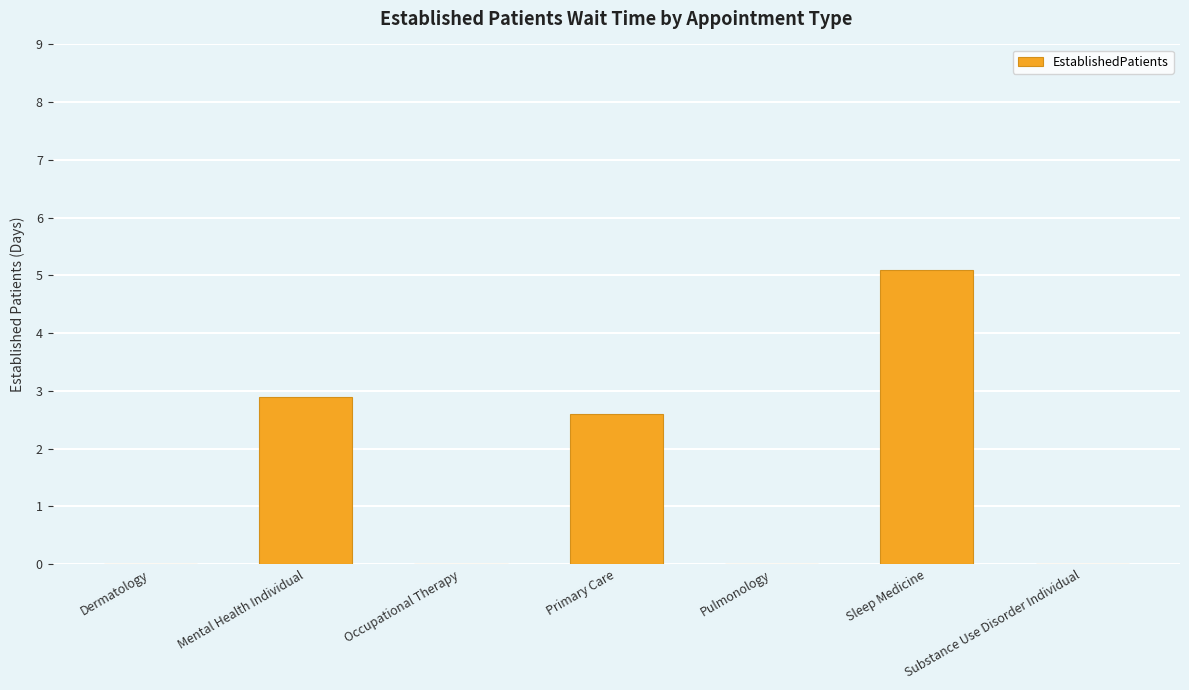

The value at Pulmonology is -3.3. True or false?

False